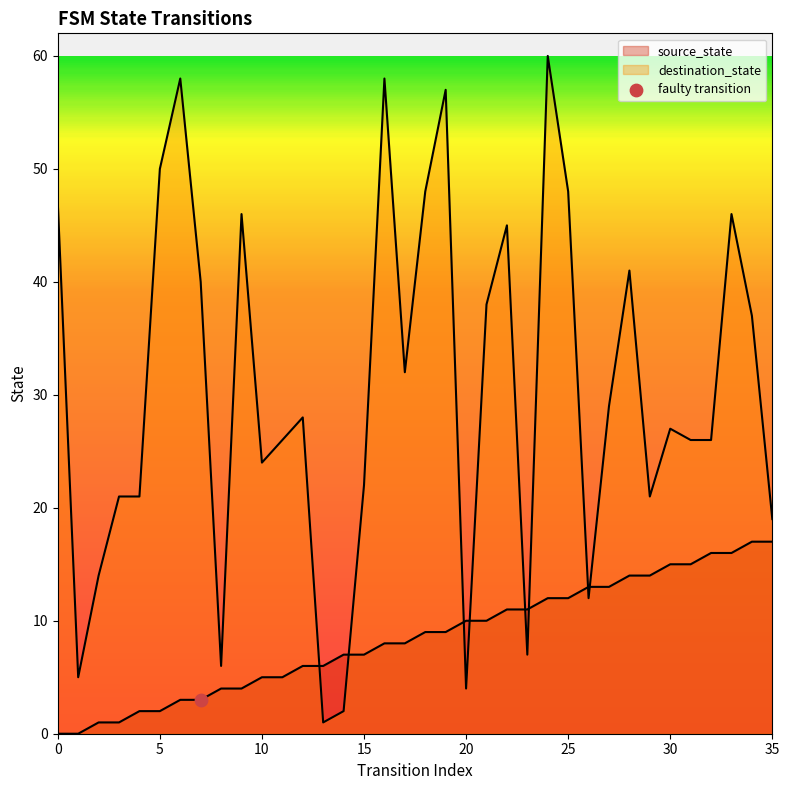

Which series has the largest total across all categories?

destination_state